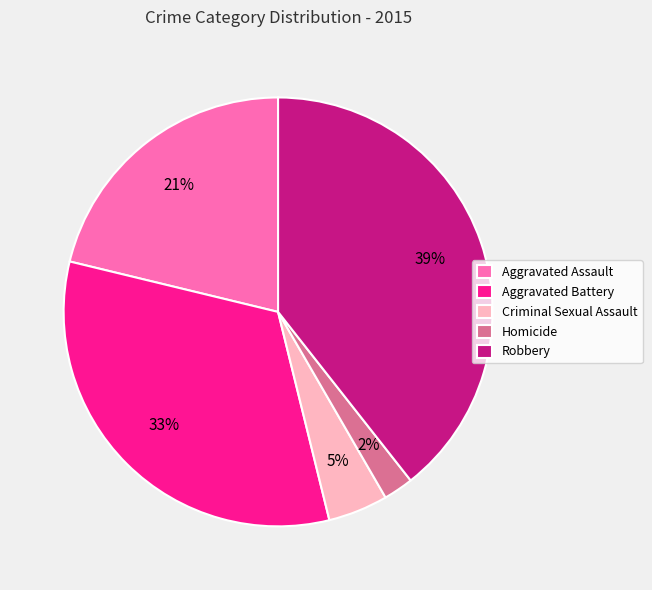

To the nearest percent, what percentage of the pie is Homicide?

2%